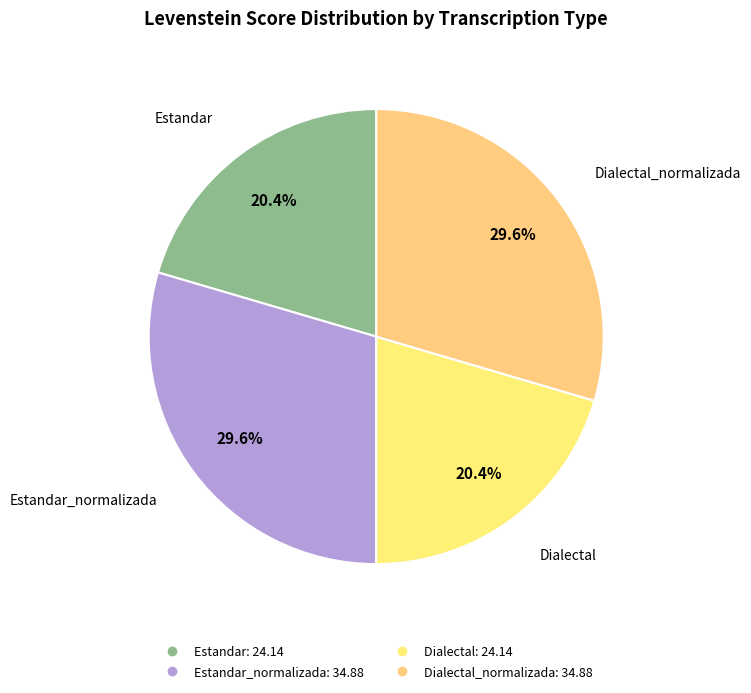

What is the smallest slice in the pie chart?

Estandar